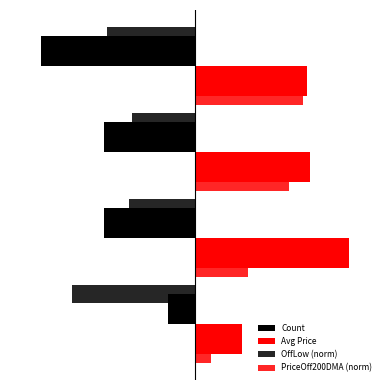

Which series has the largest total across all categories?

Avg Price